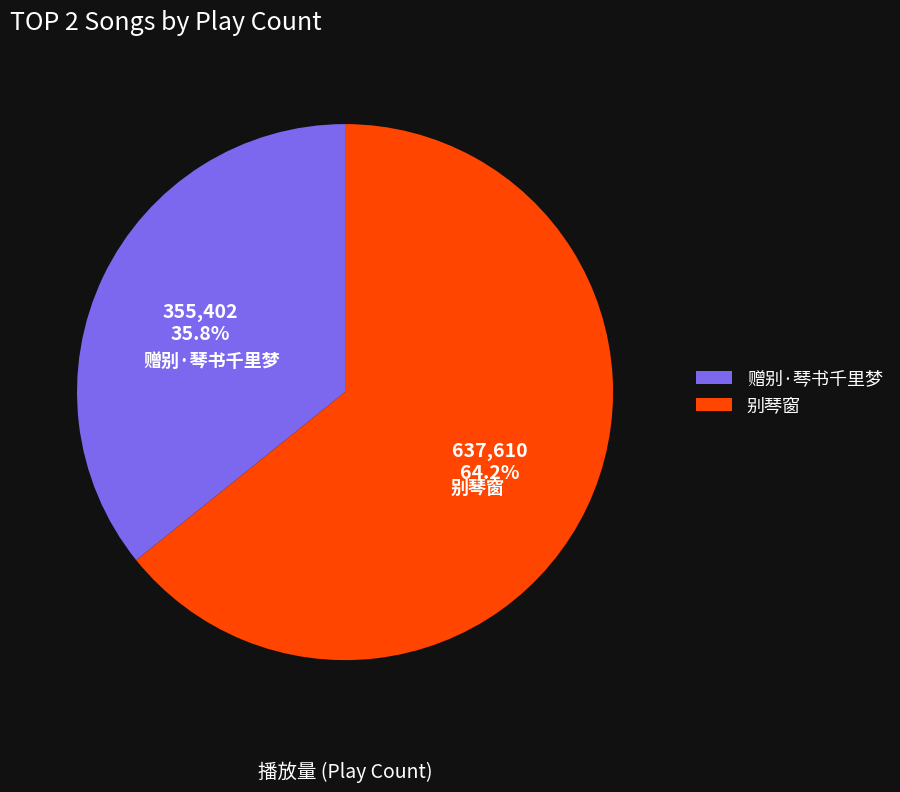

The 赠别·琴书千里梦 slice represents 48% of the pie. True or false?

False